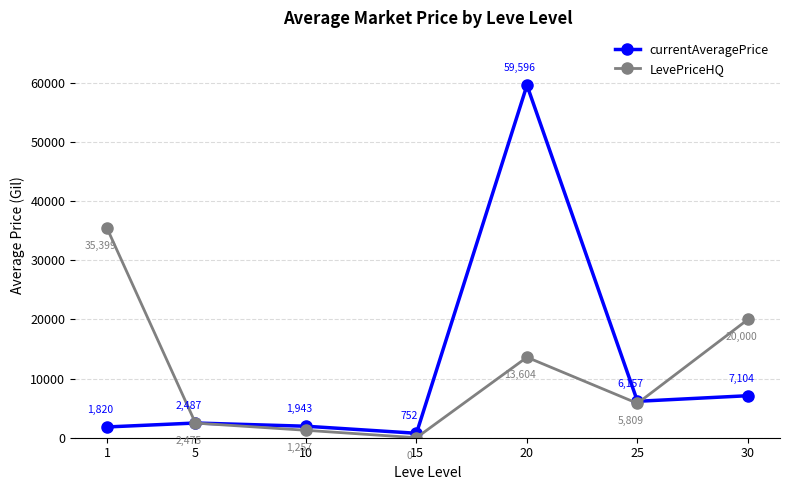

At which category does LevePriceHQ reach its first local peak?

20